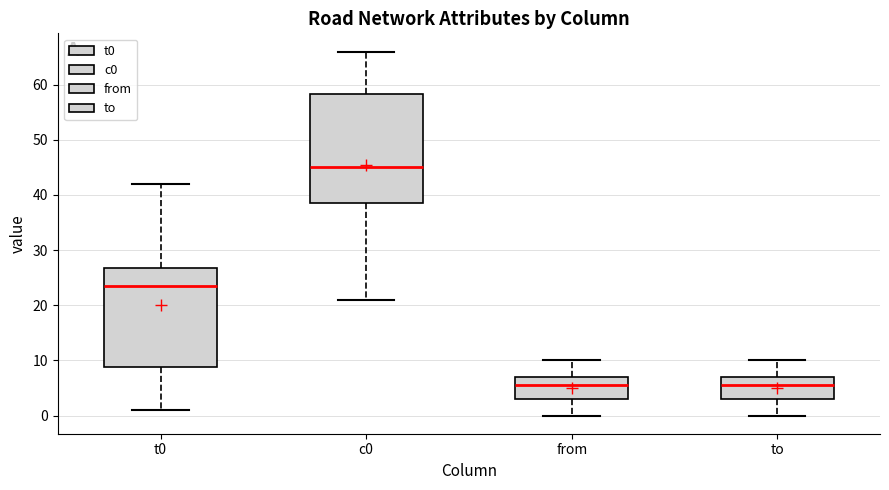

Comparing the boxes themselves (not the whiskers), which one is the tallest?

c0